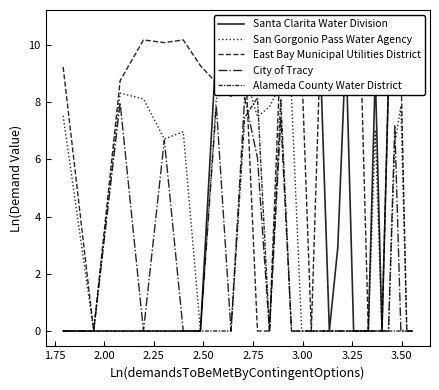

True or false: Santa Clarita Water Division has more than 0 interior local peaks.

True